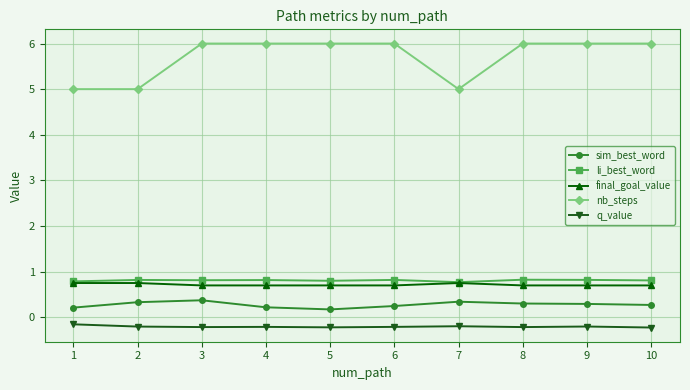

Is it true that final_goal_value equals 0.7 at 8?

True